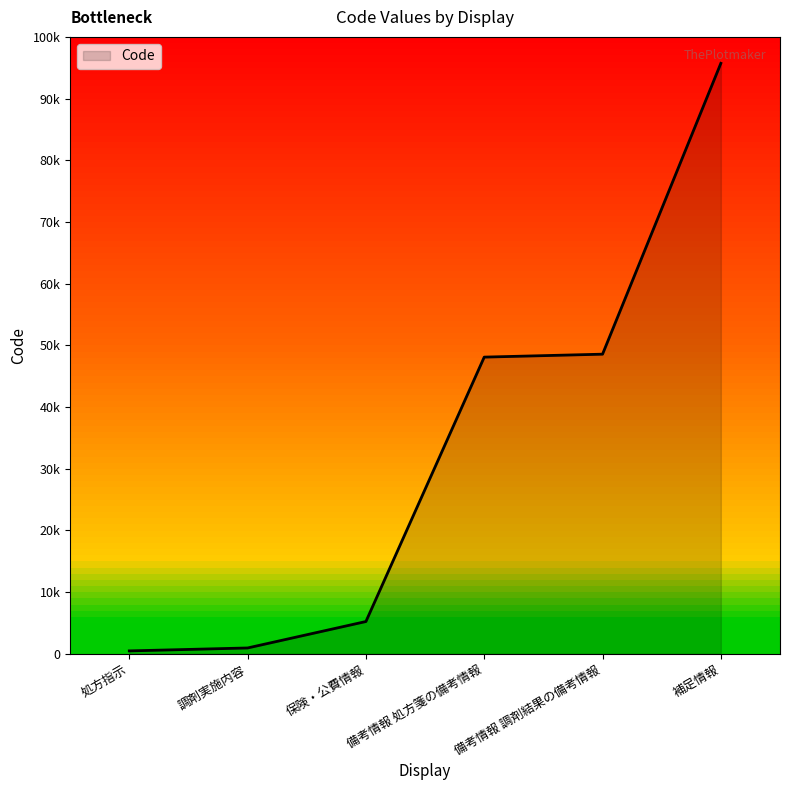

Between 補足情報 and 備考情報 調剤結果の備考情報, which is larger?

補足情報